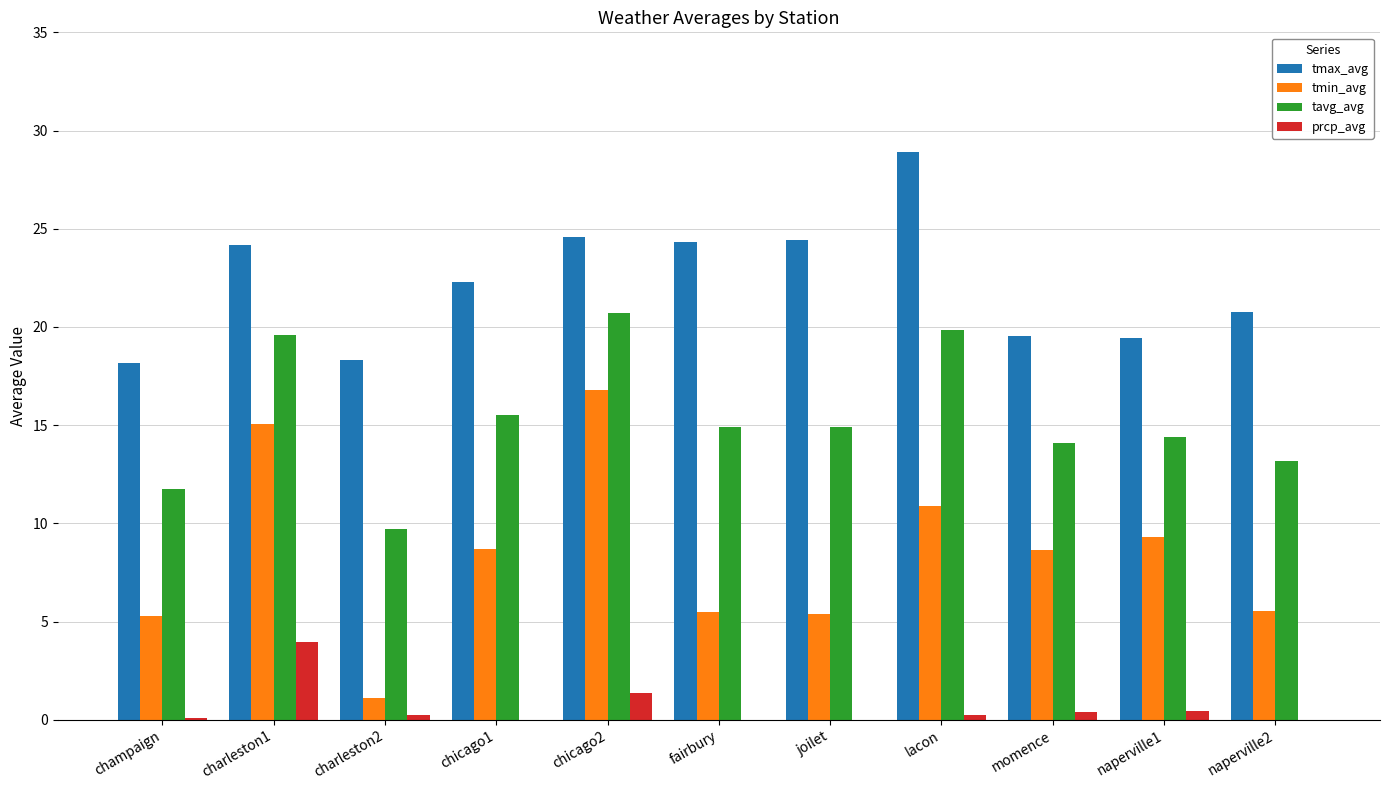

Which series has the largest total across all categories?

tmax_avg